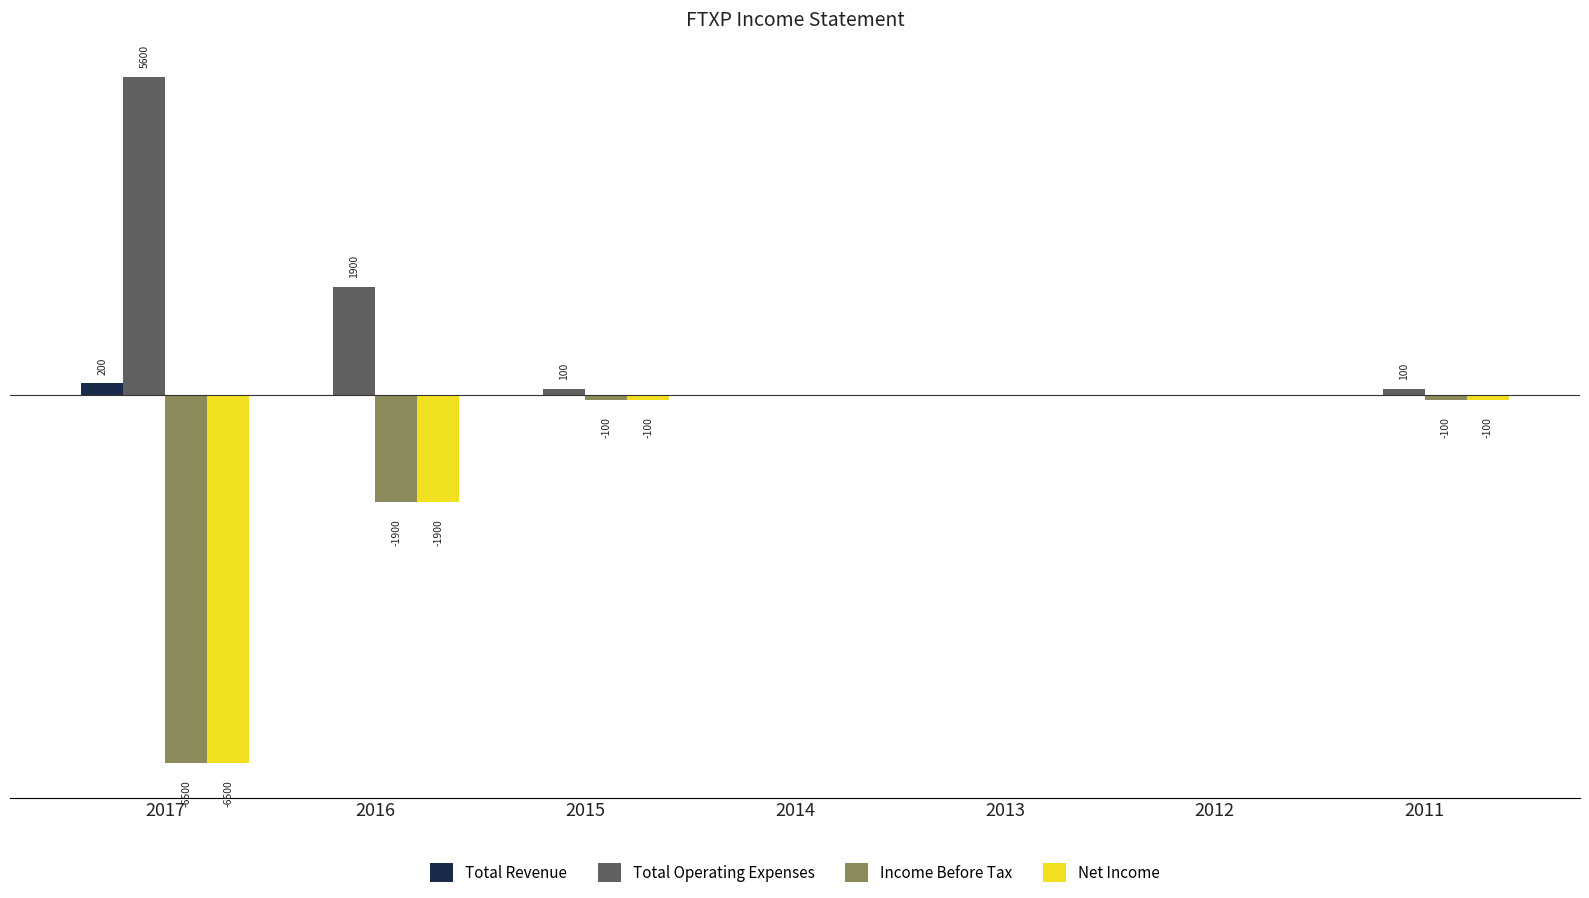

Is it true that Total Operating Expenses equals 0 at 2014?

True